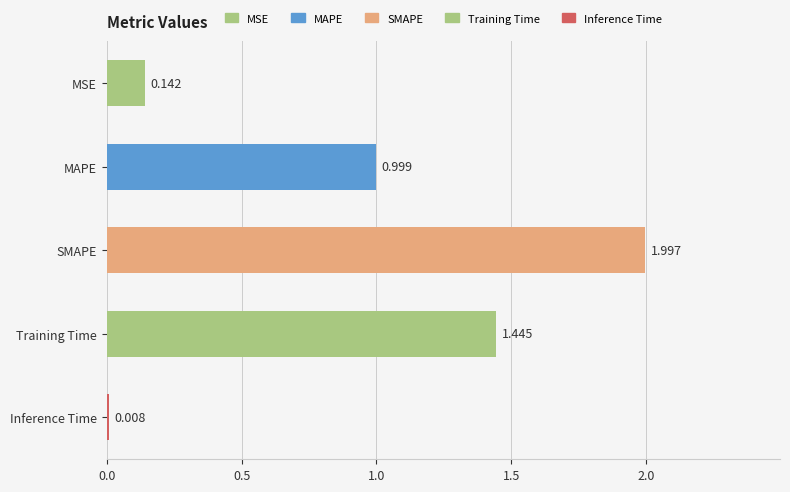

Where is the data nearest to the value 1?

MAPE